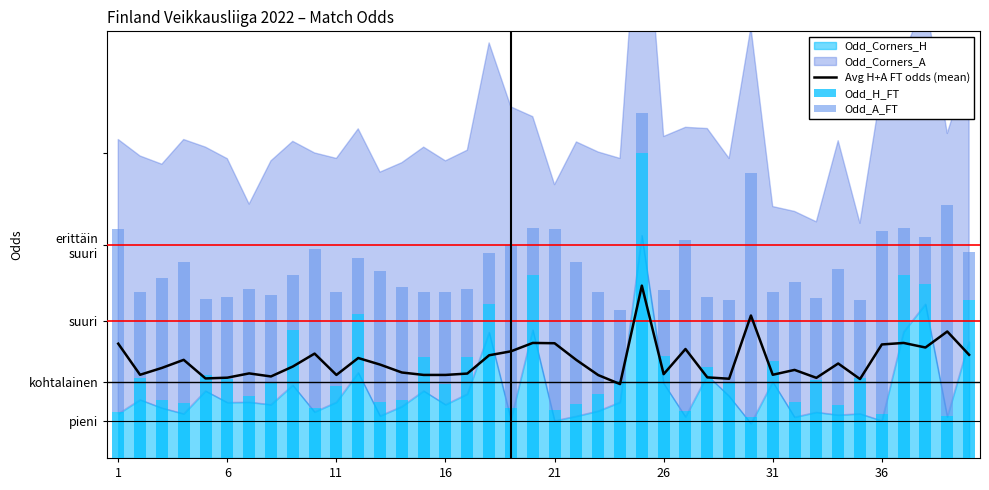

What is the difference between the highest and lowest values at 22?

1.2